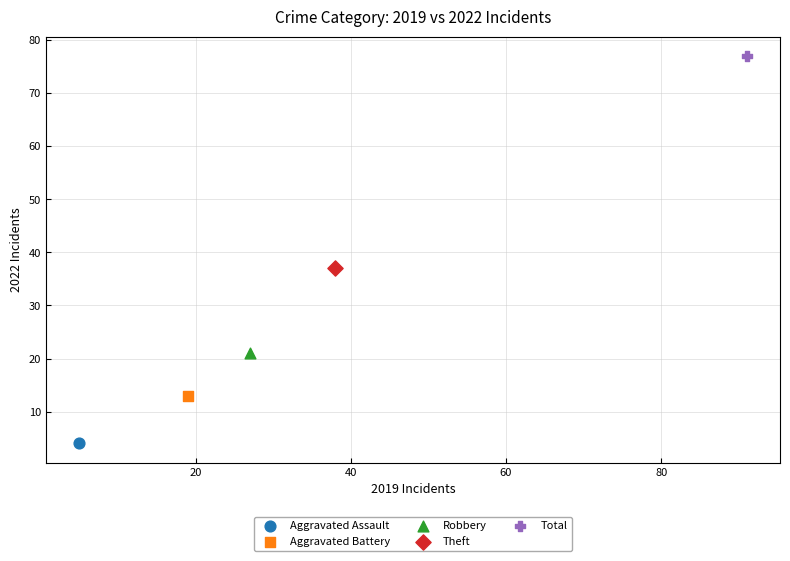

What are all the series names shown in the legend?

Aggravated Assault, Aggravated Battery, Robbery, Theft, Total